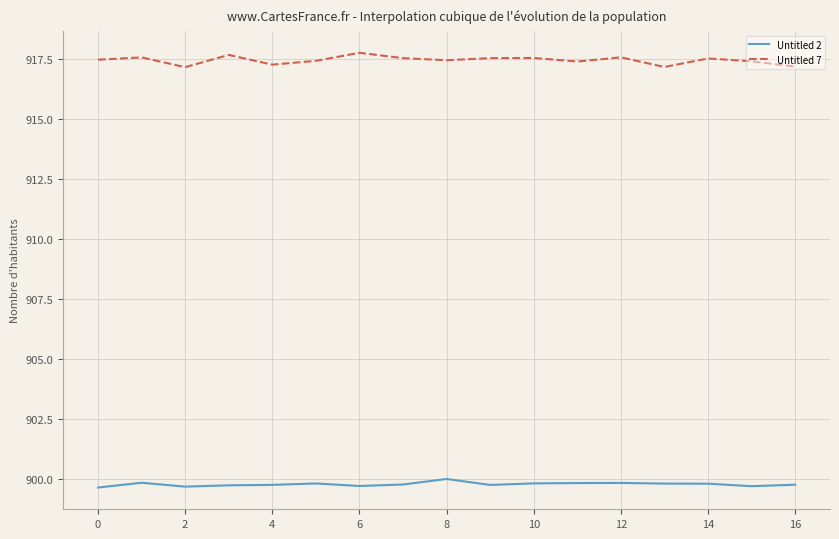

At how many categories does at least one series exceed 900?

17